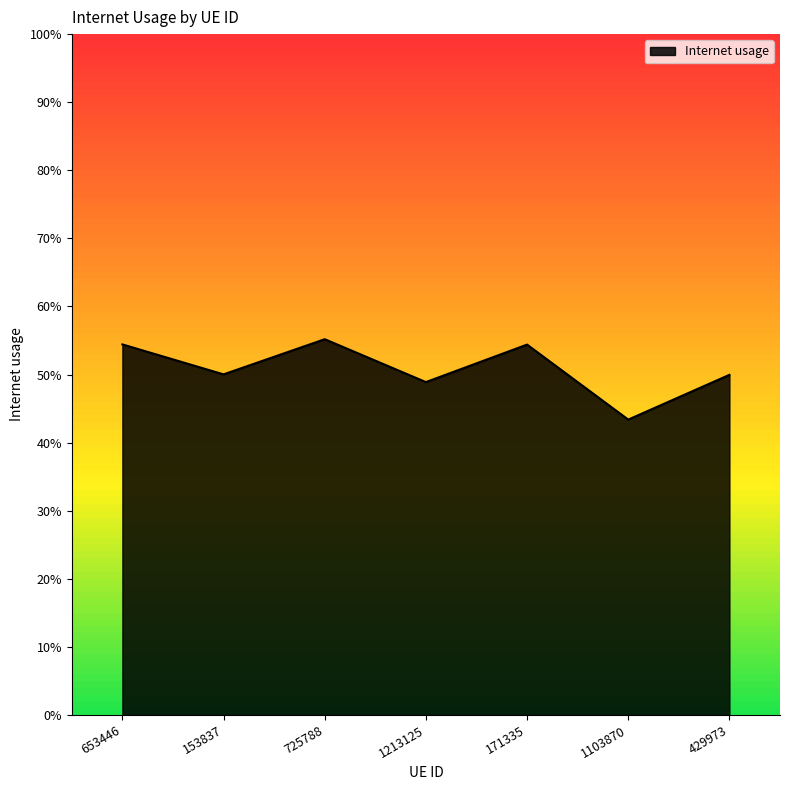

List the labels in order of value, largest first.

725788, 653446, 171335, 153837, 429973, 1213125, 1103870